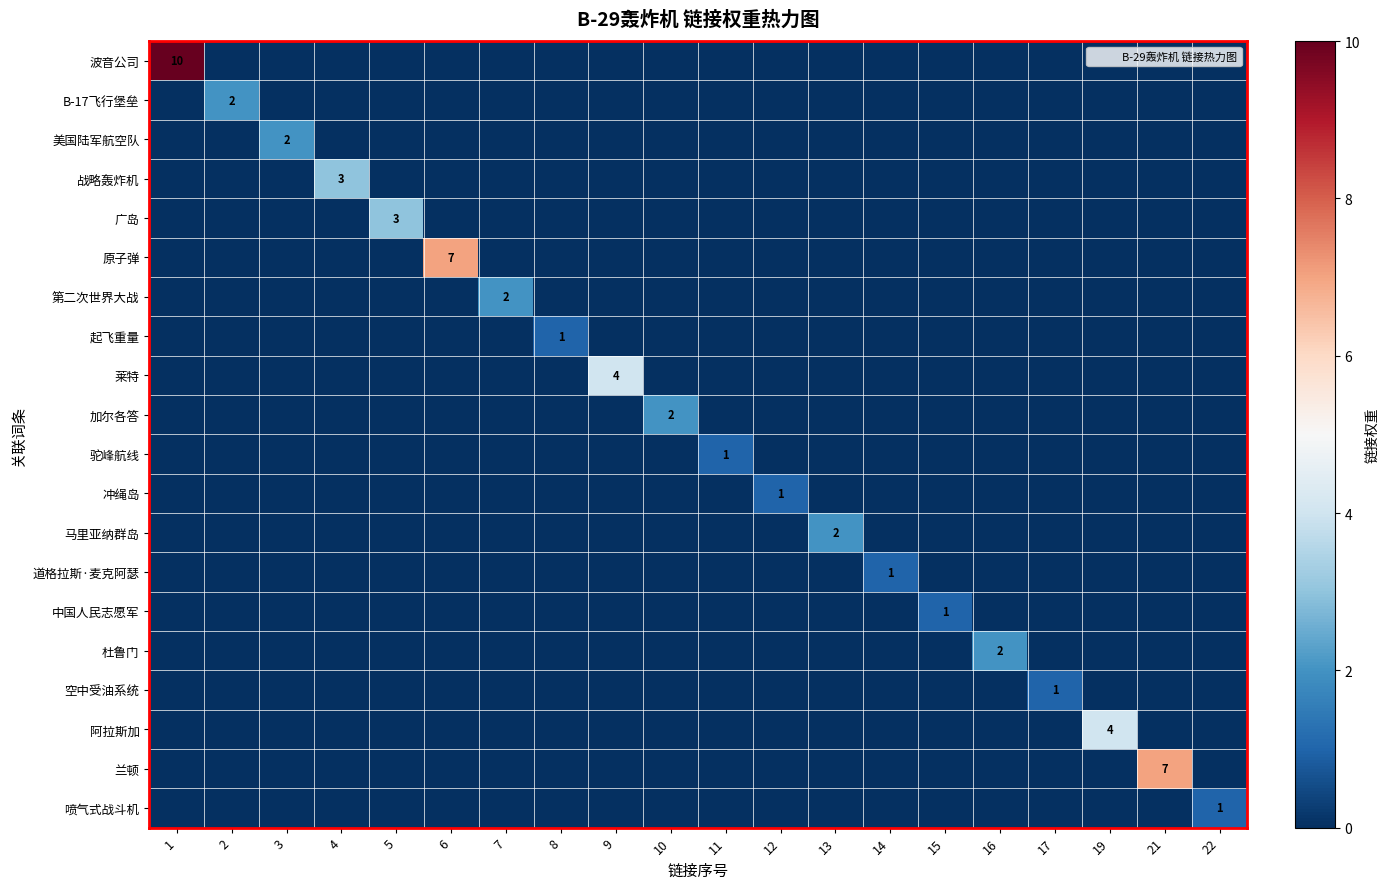

Where is 原子弹 nearest to the value 3?

1